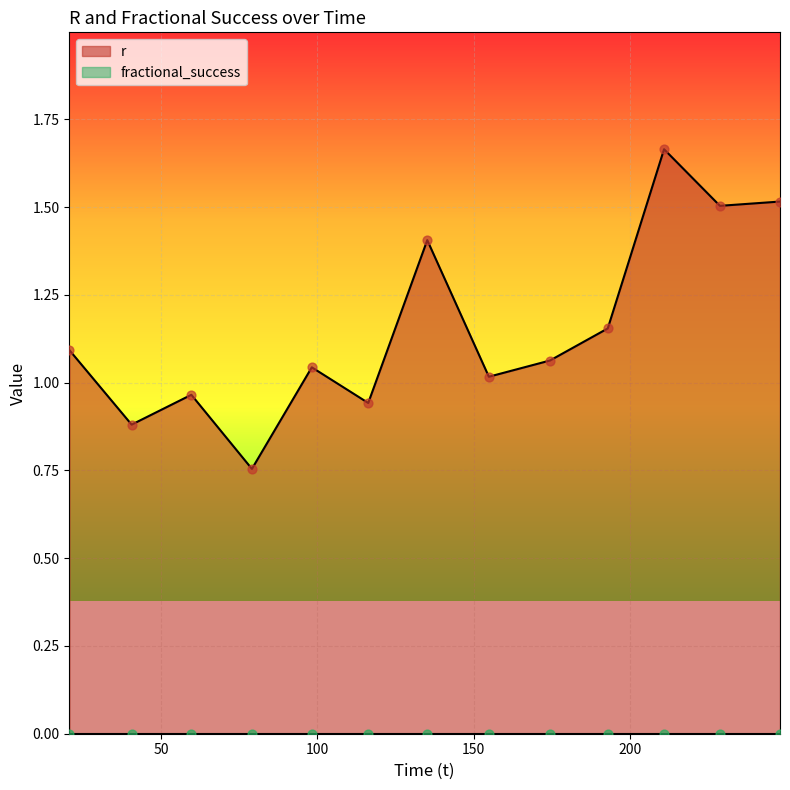

Which has a higher value, 154.797577 or 247.829737?

247.829737